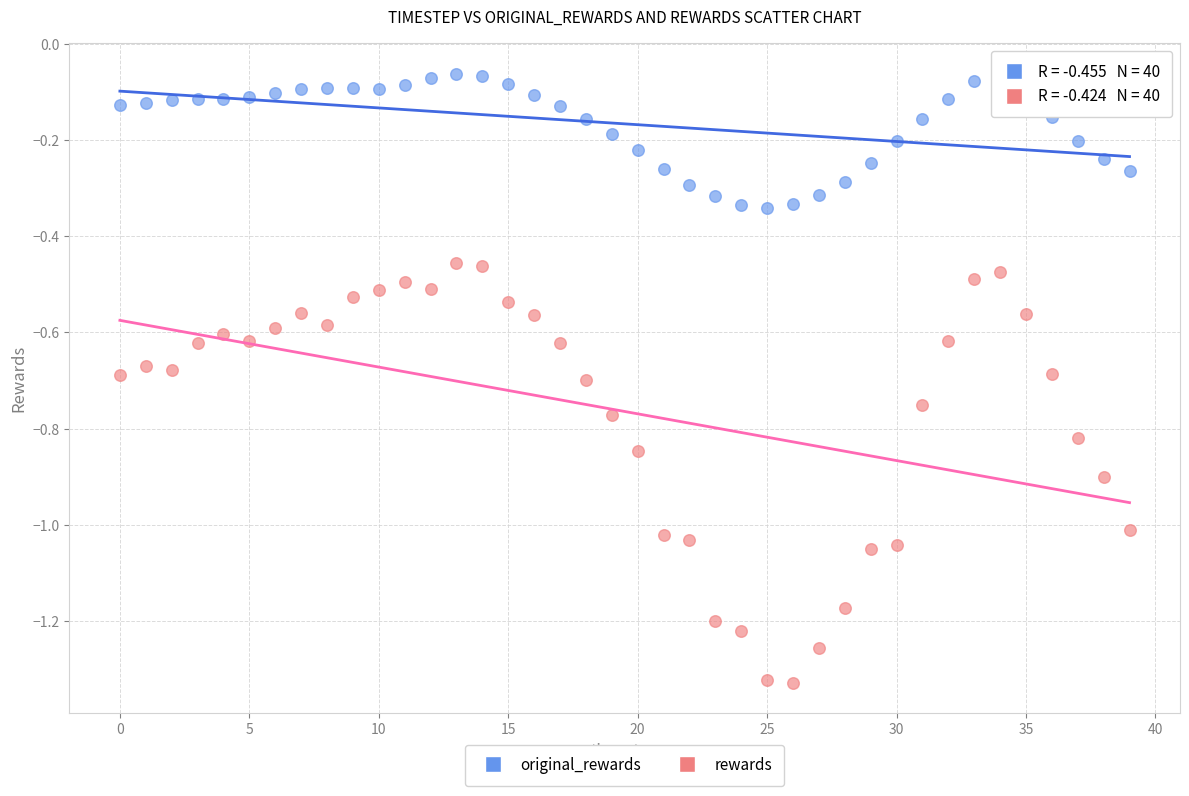

Which series has the largest Y range (max minus min)?

rewards